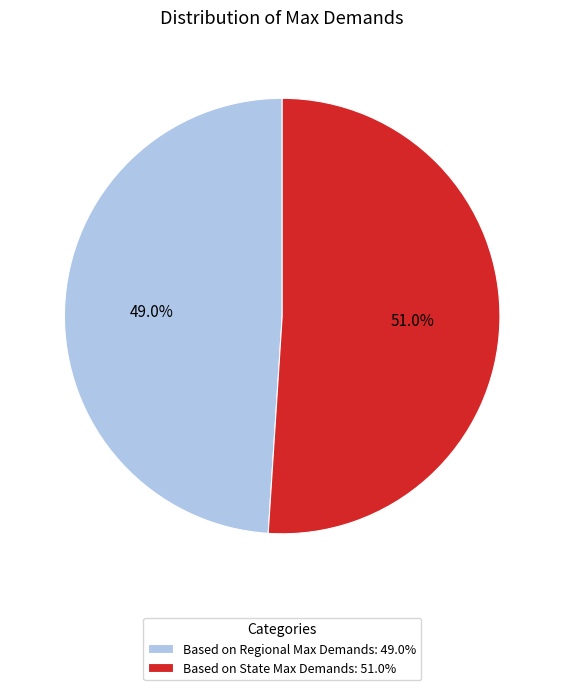

How much of the chart is everything except Based on Regional Max Demands?

51.0%